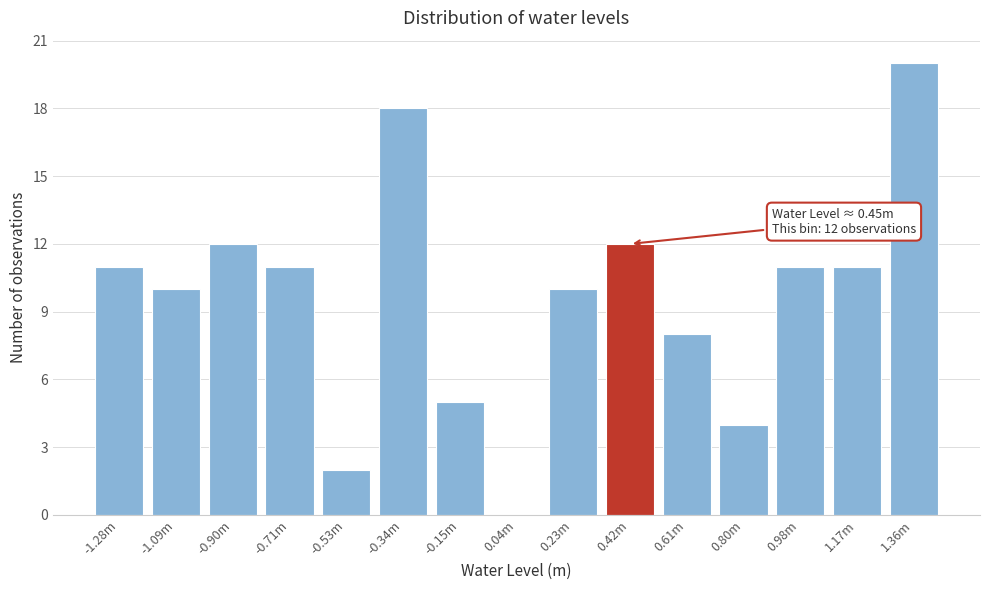

Reading right to left, extract all data points from this chart.

1.36m=20	1.17m=11	0.98m=11	0.80m=4	0.61m=8	0.42m=12	0.23m=10	0.04m=0	-0.15m=5	-0.34m=18	-0.53m=2	-0.71m=11	-0.90m=12	-1.09m=10	-1.28m=11